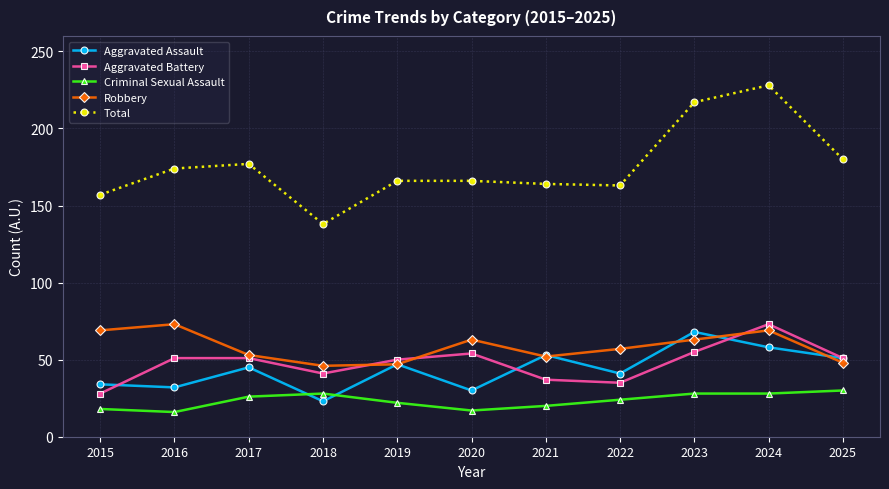

Read the Aggravated Battery value at 2018, to the nearest 10.

40